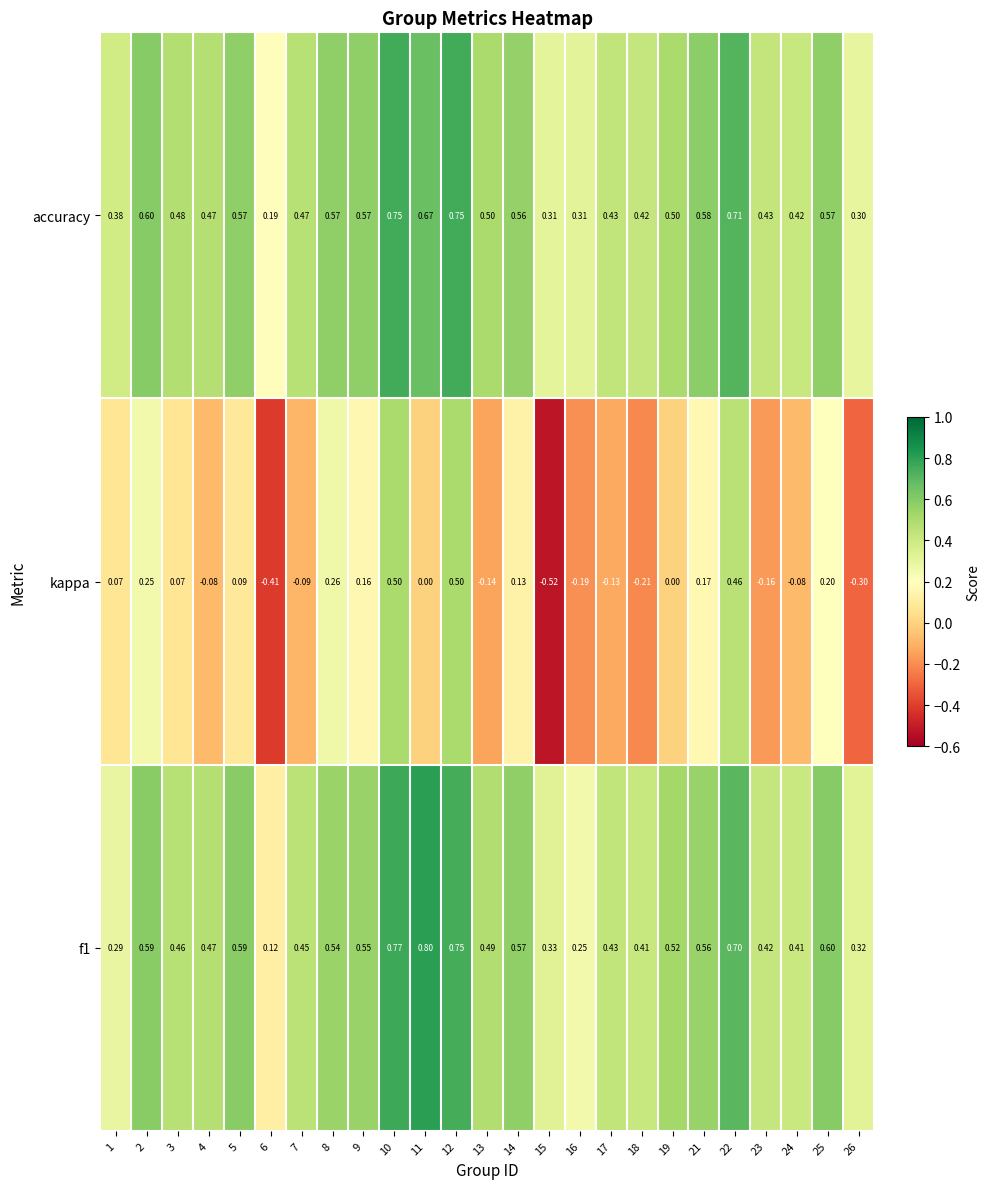

At 5, list the series in order from smallest to largest.

kappa, accuracy, f1